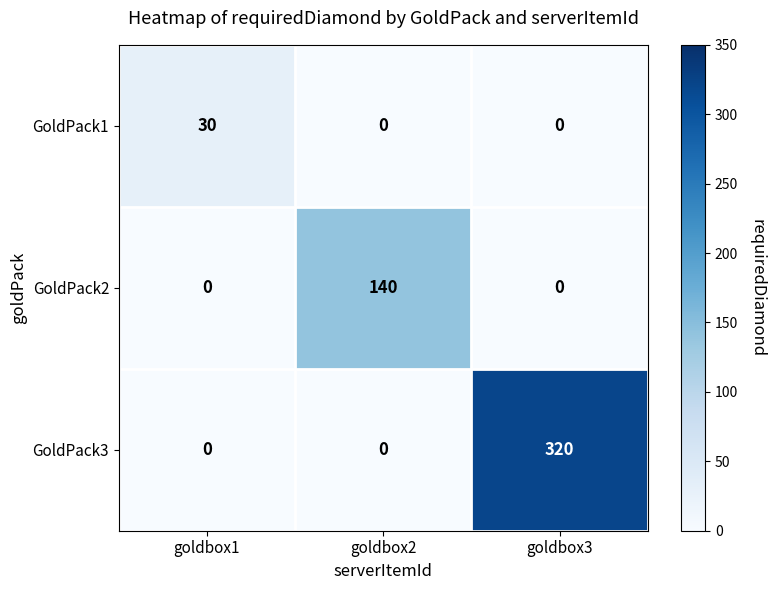

The value of GoldPack3 at goldbox2 is -141. True or false?

False